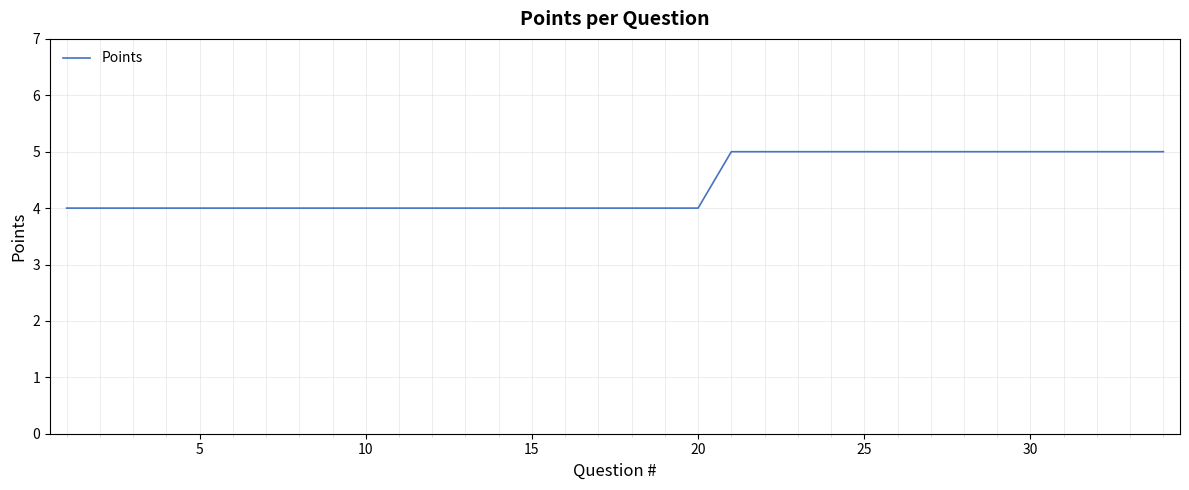

What is the smallest value displayed?

4